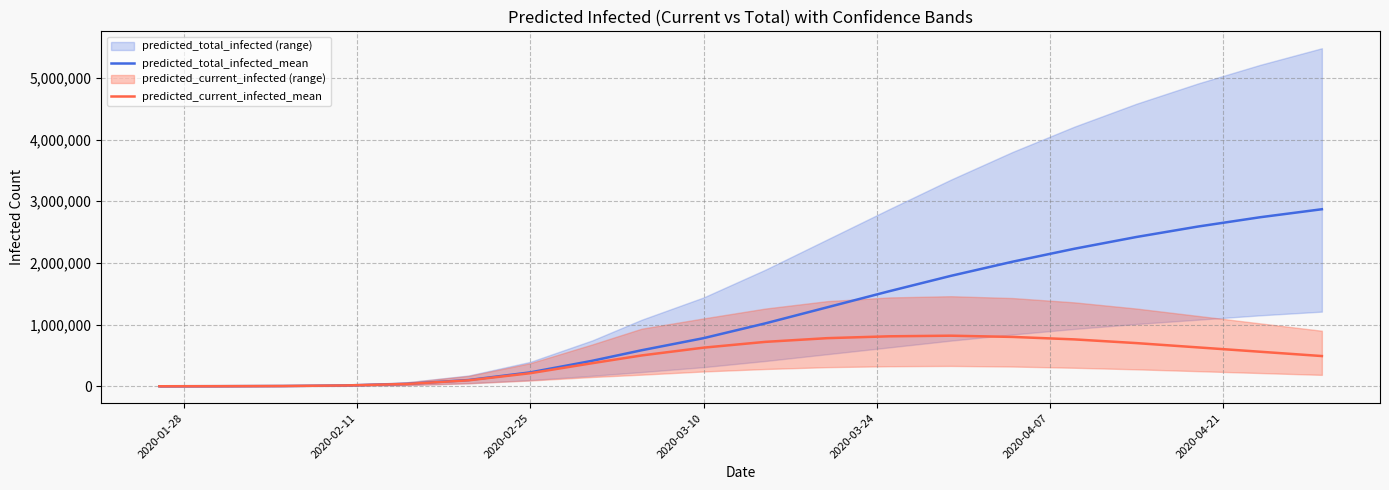

True or false: predicted_total_infected_mean has more than 0 interior local peaks.

False